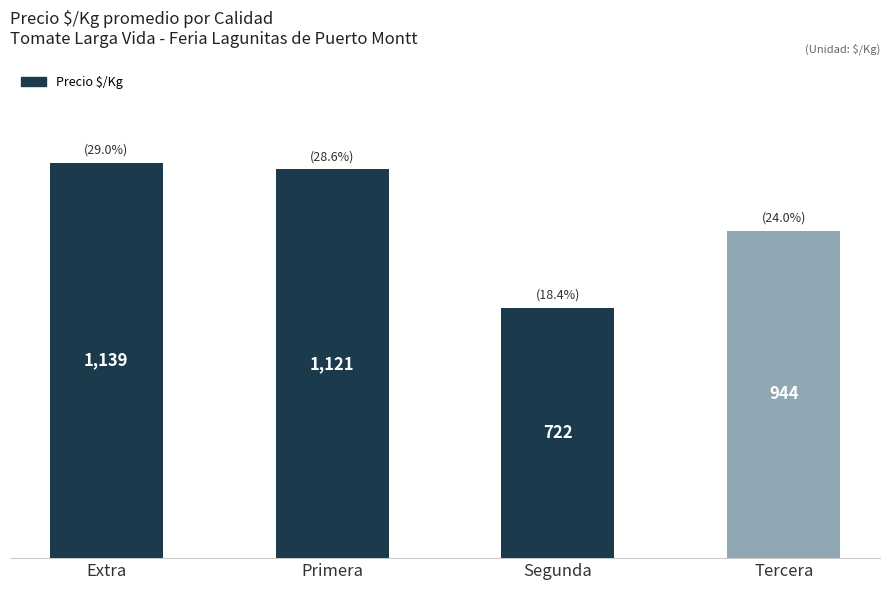

Which label corresponds to the largest value in the chart?

Extra